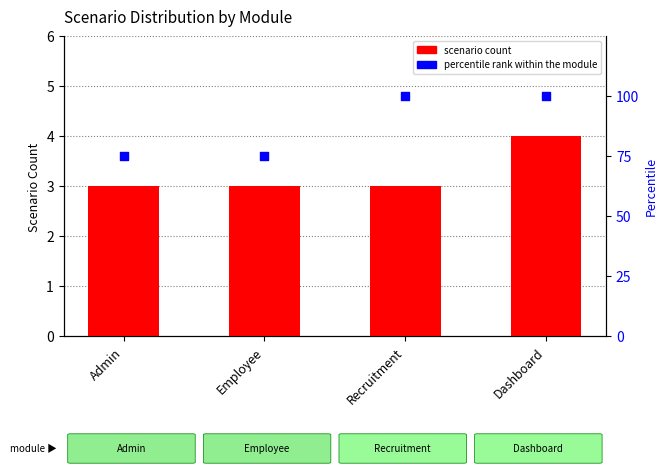

What are all the series names shown in the legend?

scenario count, percentile rank within the module